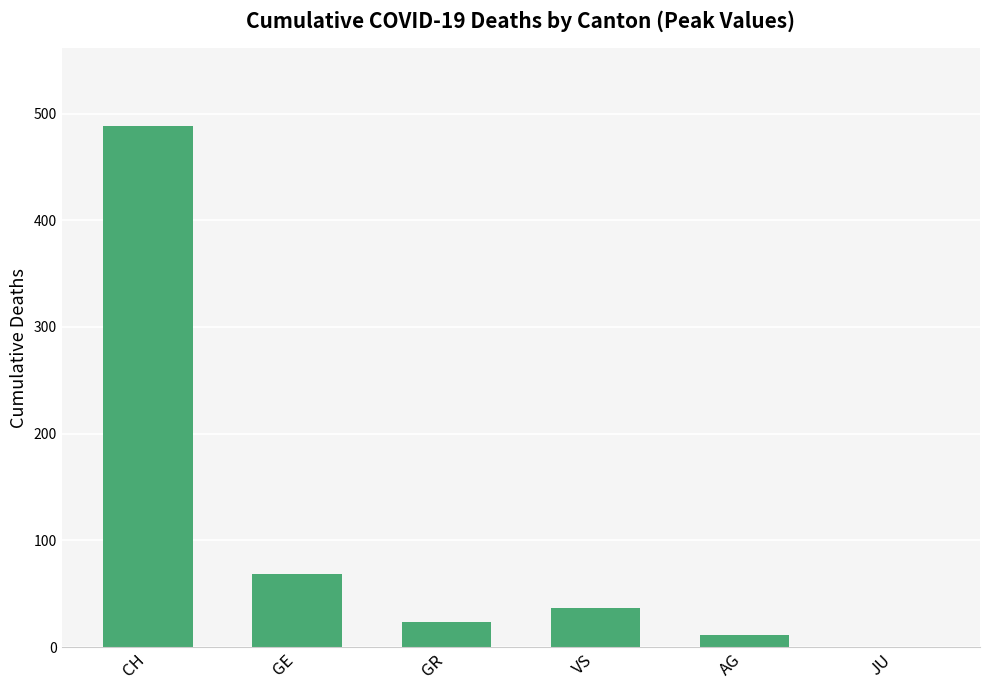

The value at JU is 0. True or false?

True